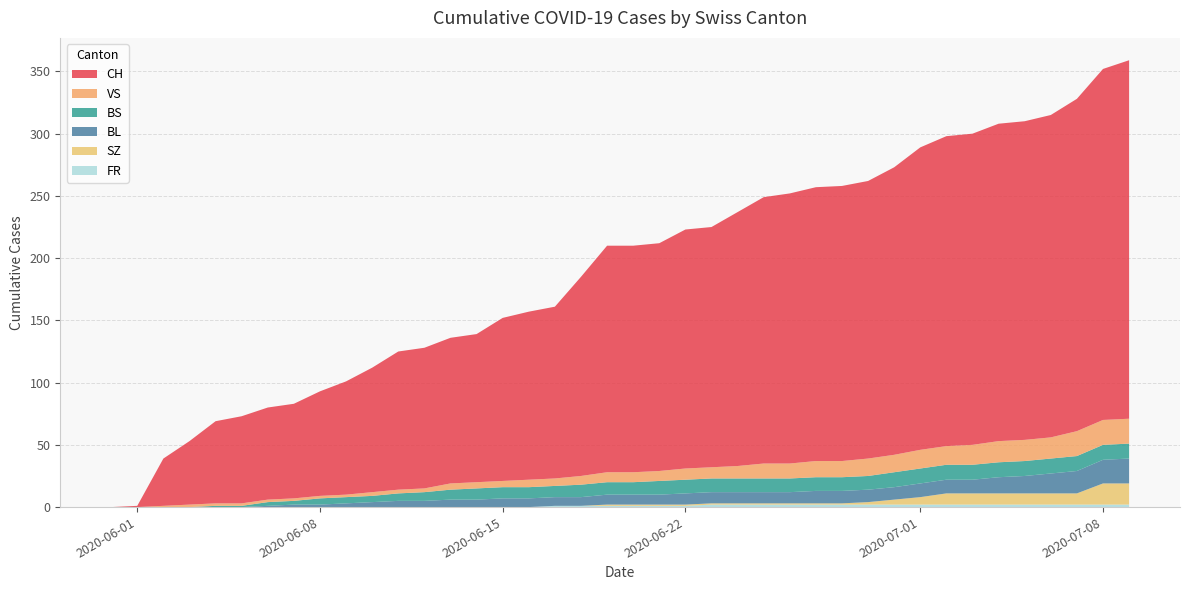

Reading right to left, extract all data points from this chart.

CH: 39=288	38=282	37=267	36=259	35=256	34=255	33=250	32=249	31=243	30=231	29=223	28=221	27=220	26=217	25=214	24=204	23=193	22=192	21=183	20=182	19=182	18=160	17=138	16=135	15=131	14=119	13=117	12=113	11=111	10=100	9=91	8=84	7=76	6=74	5=70	4=66	3=51	2=38	1=1	0=0
BL: 39=20	38=19	37=18	36=16	35=14	34=13	33=11	32=11	31=11	30=10	29=10	28=10	27=10	26=9	25=9	24=9	23=9	22=9	21=8	20=8	19=8	18=7	17=7	16=7	15=7	14=6	13=6	12=5	11=5	10=4	9=3	8=2	7=2	6=1	5=0	4=0	3=0	2=0	1=0	0=0
BS: 39=12	38=12	37=12	36=12	35=12	34=12	33=12	32=12	31=12	30=12	29=11	28=11	27=11	26=11	25=11	24=11	23=11	22=11	21=11	20=10	19=10	18=10	17=9	16=9	15=9	14=9	13=8	12=7	11=6	10=5	9=5	8=5	7=3	6=3	5=1	4=1	3=0	2=0	1=0	0=0
SZ: 39=17	38=17	37=9	36=9	35=9	34=9	33=9	32=9	31=6	30=4	29=2	28=1	27=1	26=1	25=1	24=1	23=1	22=1	21=1	20=1	19=1	18=0	17=0	16=0	15=0	14=0	13=0	12=0	11=0	10=0	9=0	8=0	7=0	6=0	5=0	4=0	3=0	2=0	1=0	0=0
VS: 39=20	38=20	37=20	36=17	35=17	34=17	33=16	32=15	31=15	30=14	29=14	28=13	27=13	26=12	25=12	24=10	23=9	22=9	21=8	20=8	19=8	18=7	17=6	16=6	15=5	14=5	13=5	12=3	11=3	10=3	9=2	8=2	7=2	6=2	5=2	4=2	3=2	2=1	1=0	0=0
FR: 39=2	38=2	37=2	36=2	35=2	34=2	33=2	32=2	31=2	30=2	29=2	28=2	27=2	26=2	25=2	24=2	23=2	22=1	21=1	20=1	19=1	18=1	17=1	16=0	15=0	14=0	13=0	12=0	11=0	10=0	9=0	8=0	7=0	6=0	5=0	4=0	3=0	2=0	1=0	0=0